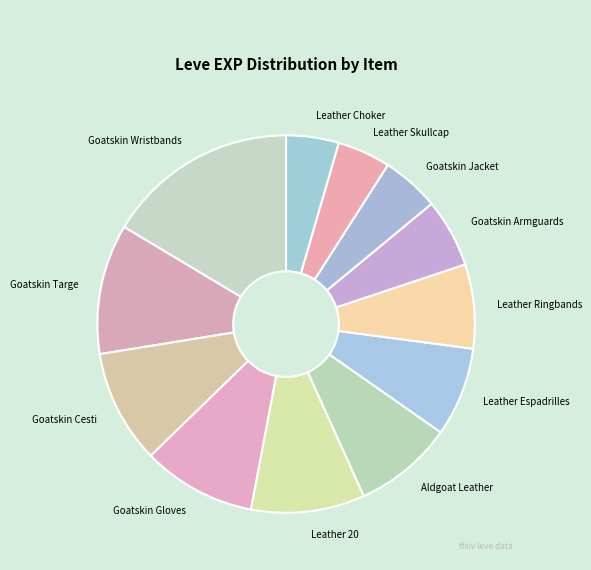

Is it true that Goatskin Wristbands is 26% of the pie?

False